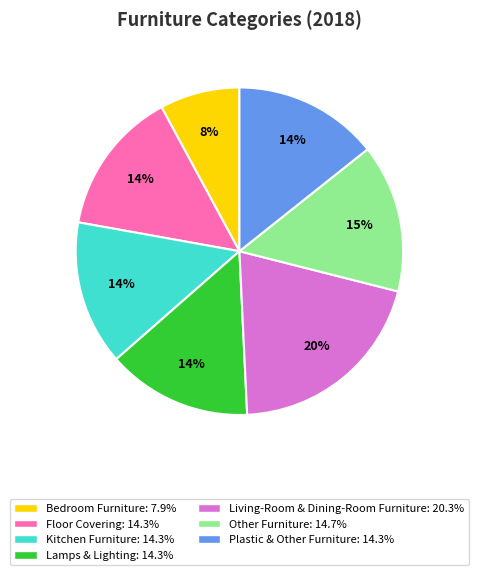

Approximately how many times larger is the value at Living-Room & Dining-Room Furniture compared to Plastic & Other Furniture?

1.4